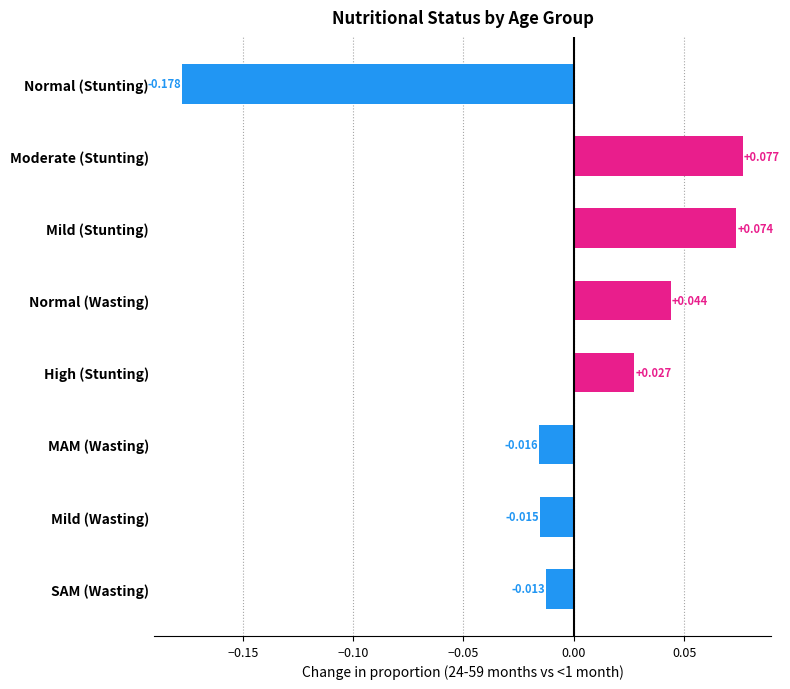

Where is the data nearest to the value 0?

SAM (Wasting)